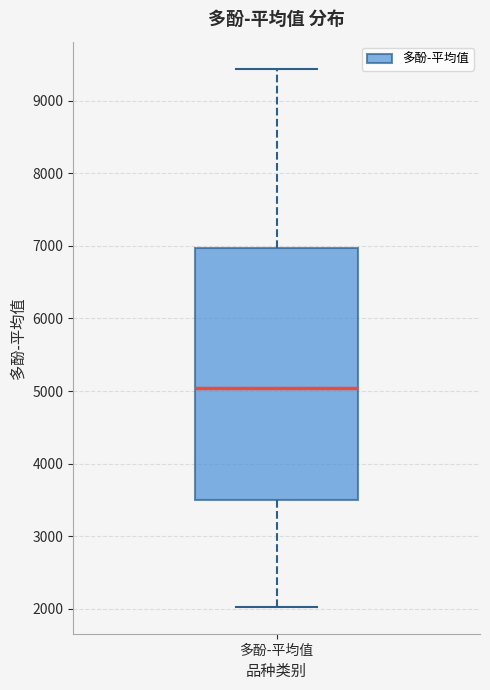

Where does the median line of the box for 多酚-平均值 sit on the y-axis? The values are not printed on the chart, so give them approximately, as read against the axis.

5000